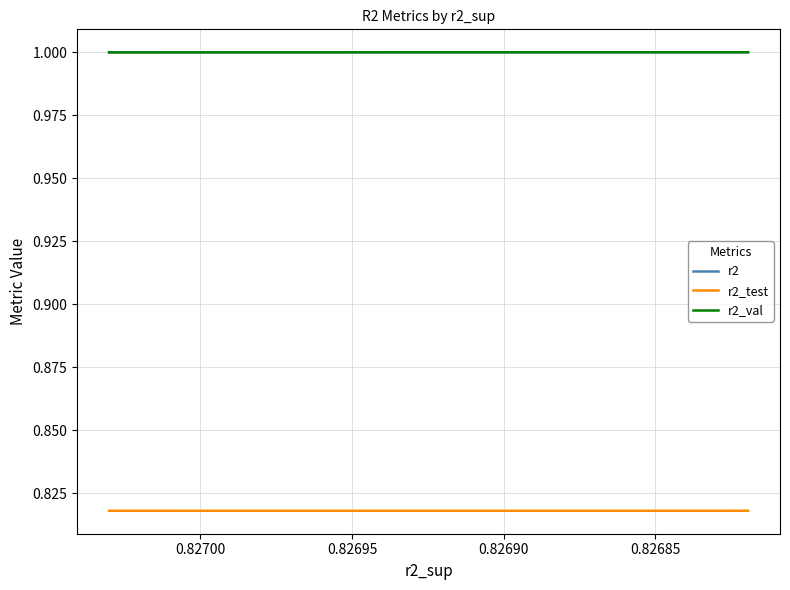

How many times do r2_val and r2 cross each other?

1